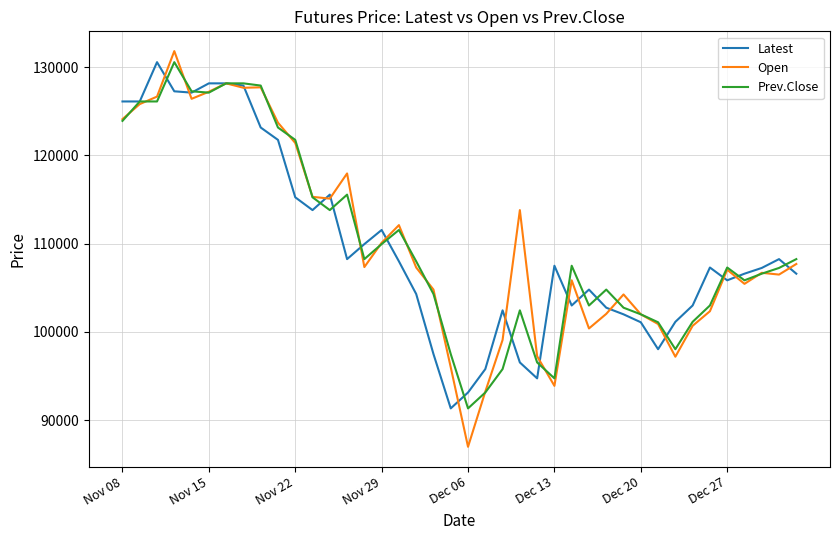

Count the number of categories in the chart.

40